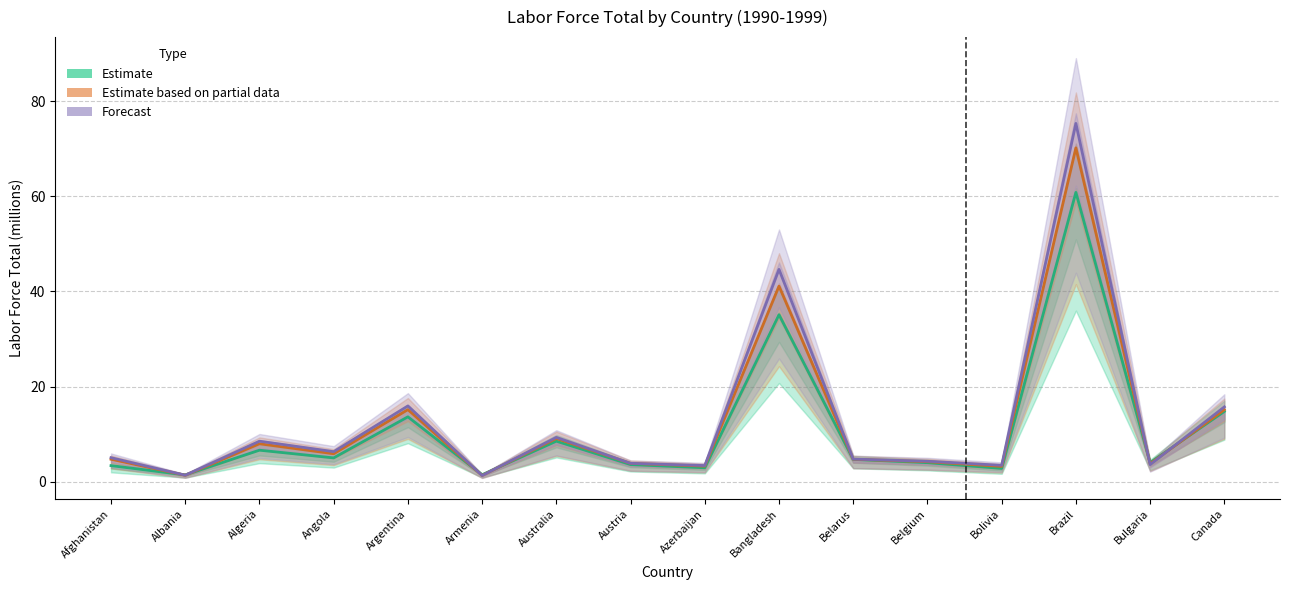

What is the total value across all series at Afghanistan?

13.1